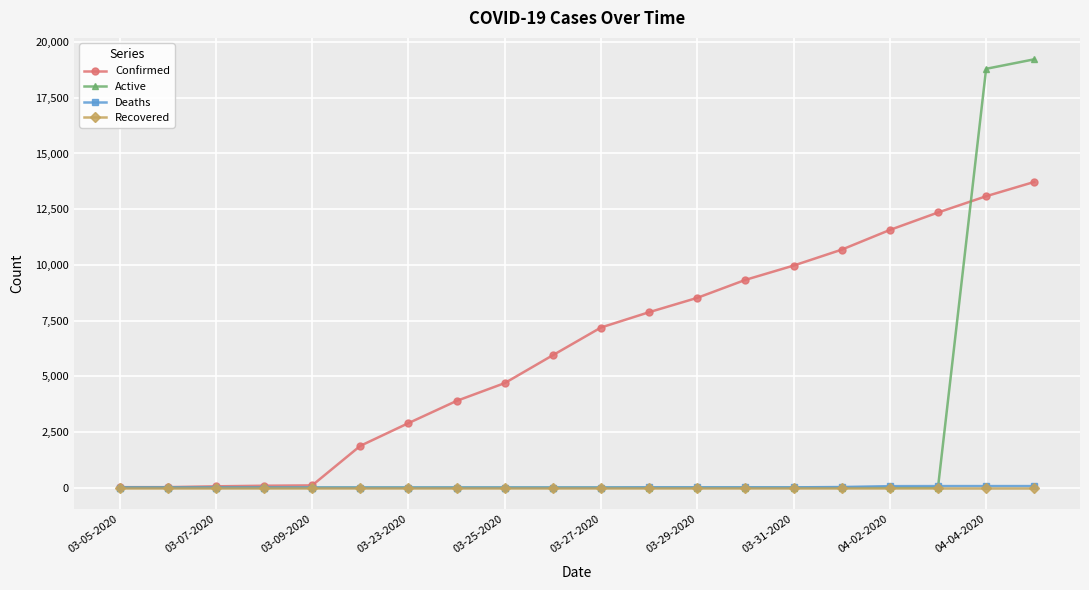

Which series has the widest spread of values?

Active